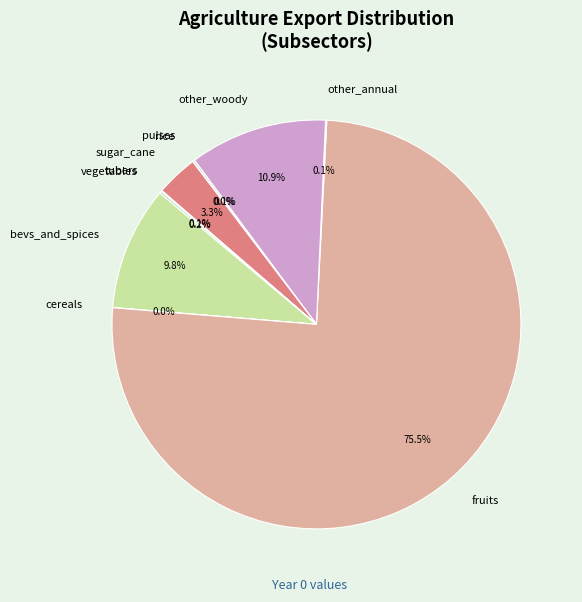

Do other_woody and sugar_cane together represent more than half of the pie?

No